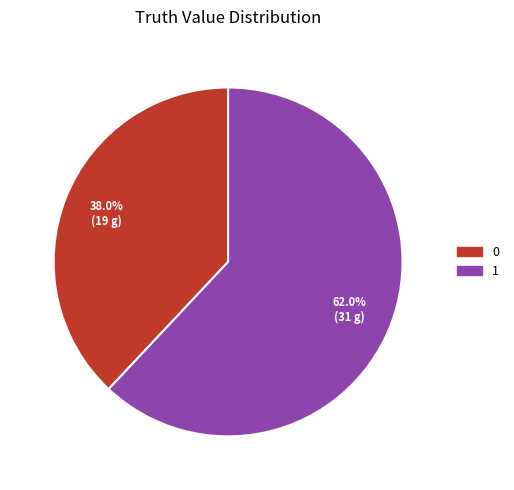

Is 1 the majority of the pie?

Yes